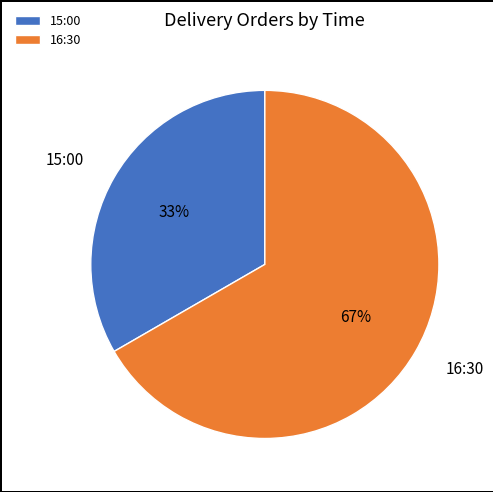

Which category has the smallest portion of the pie?

15:00